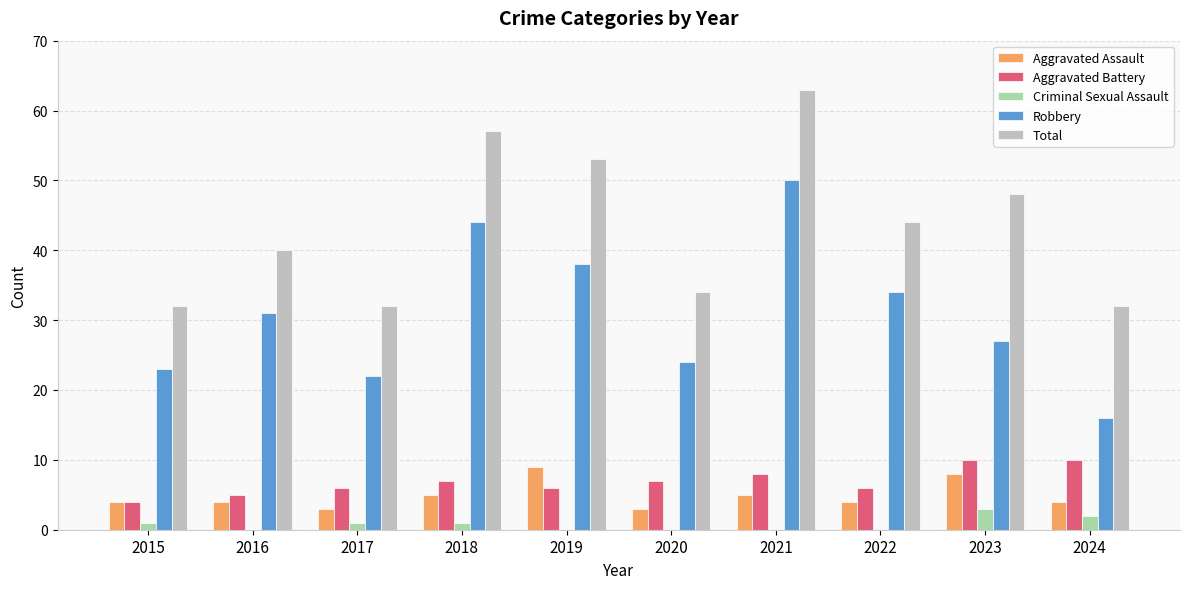

Is the value of Criminal Sexual Assault at 2024 greater than the value of Robbery at 2015?

No